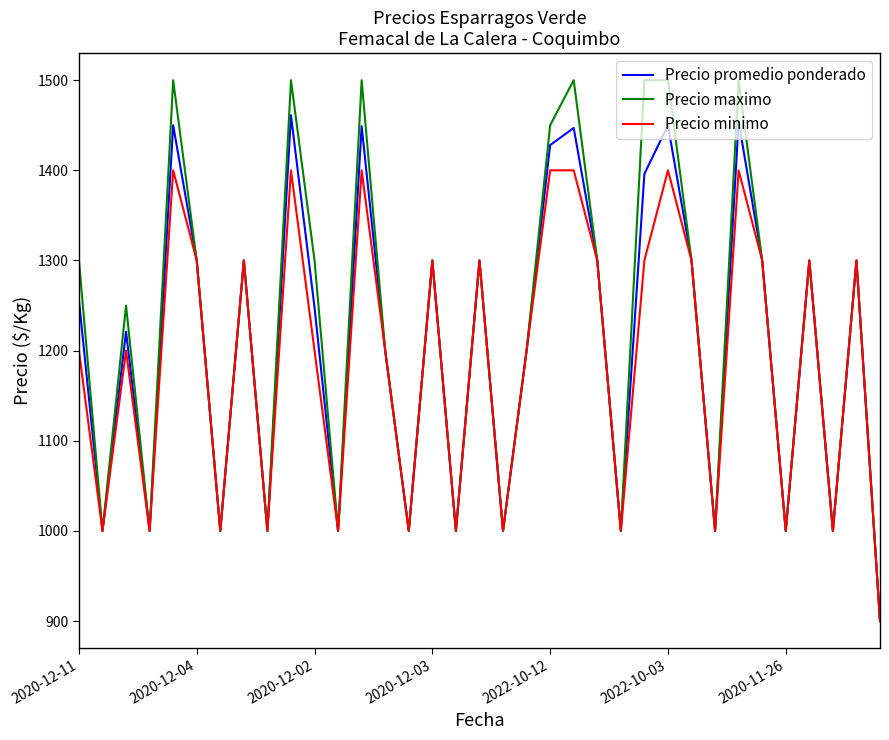

Rank the series by their maximum value, from lowest to highest.

Precio minimo, Precio promedio ponderado, Precio maximo